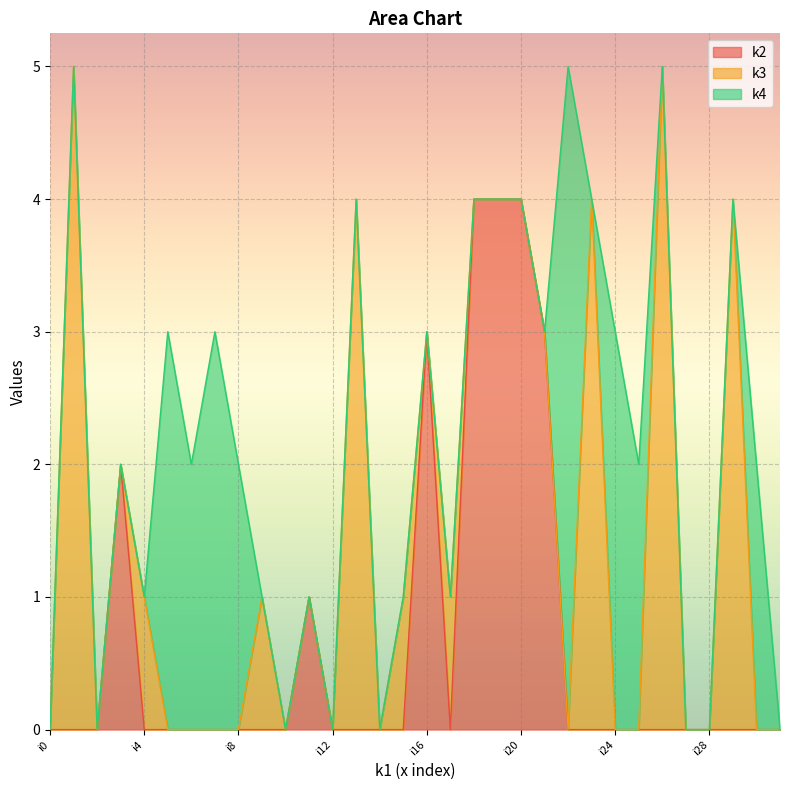

Reading left to right, extract all data points from this chart.

k2: 0	0	0	2	0	0	0	0	0	0	0	1	0	0	0	0	3	0	4	4	4	3	0	0	0	0	0	0	0	0	0	0
k3: 0	5	0	0	1	0	0	0	0	1	0	0	0	4	0	1	0	1	0	0	0	0	0	4	0	0	5	0	0	4	0	0
k4: 0	0	0	0	0	3	2	3	2	0	0	0	0	0	0	0	0	0	0	0	0	0	5	0	3	2	0	0	0	0	2	0